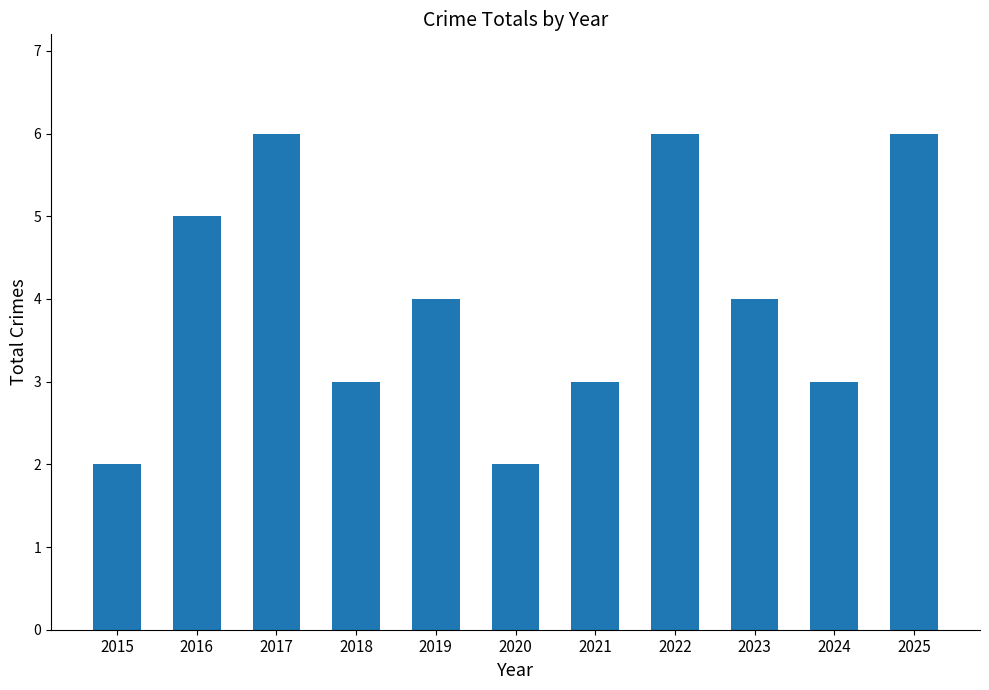

What is the difference between the values at 2022 and 2021?

3